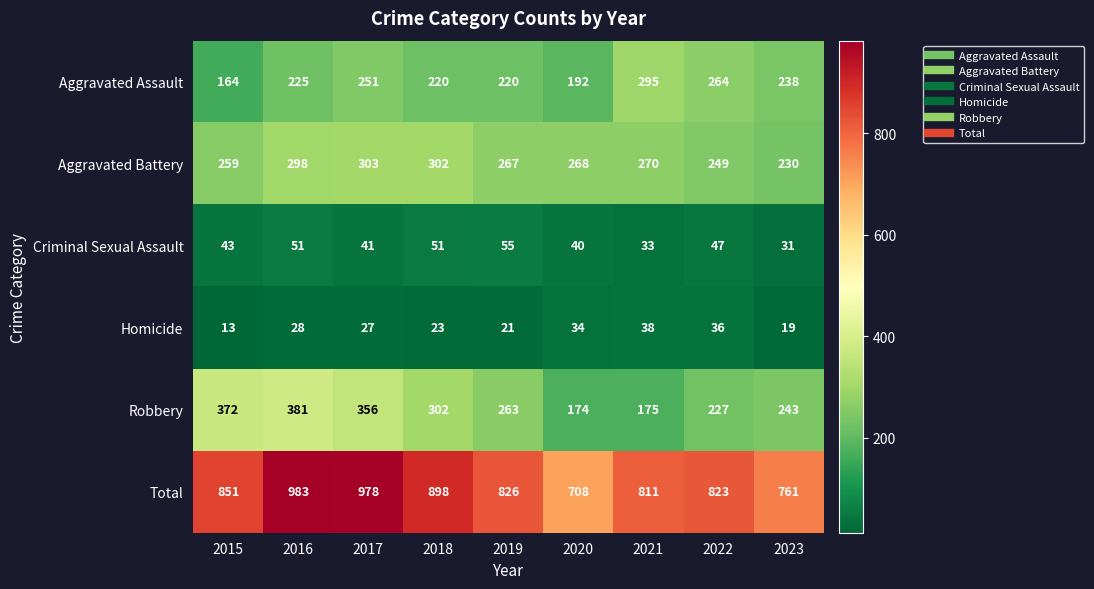

Rank the series at 2019 from highest to lowest value.

Total, Aggravated Battery, Robbery, Aggravated Assault, Criminal Sexual Assault, Homicide